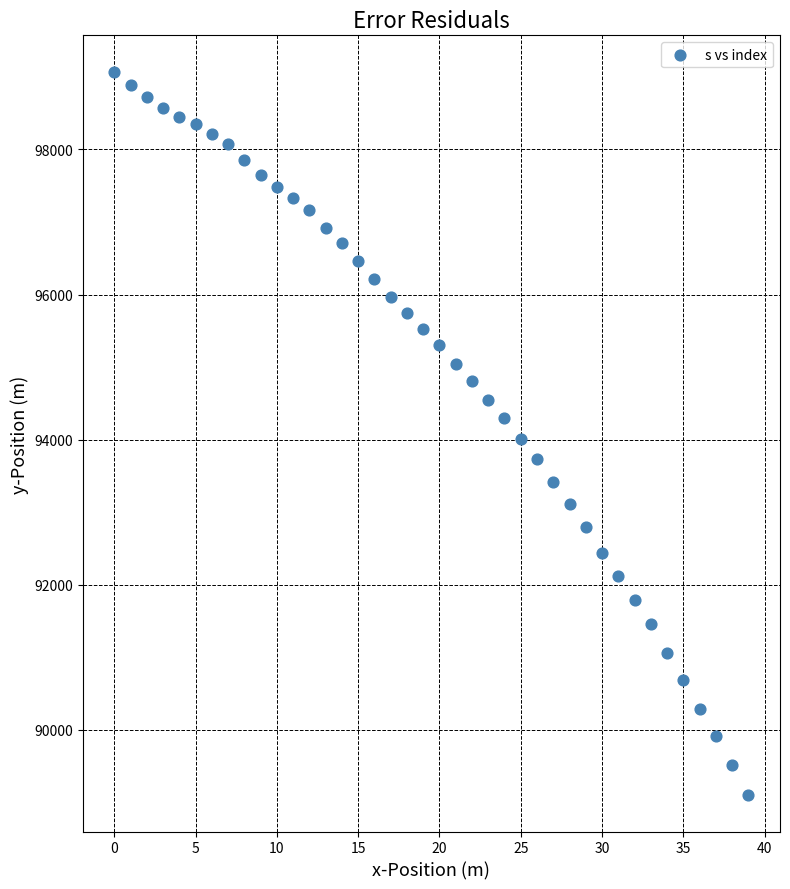

What is the range of Y values (max minus min)?

9980